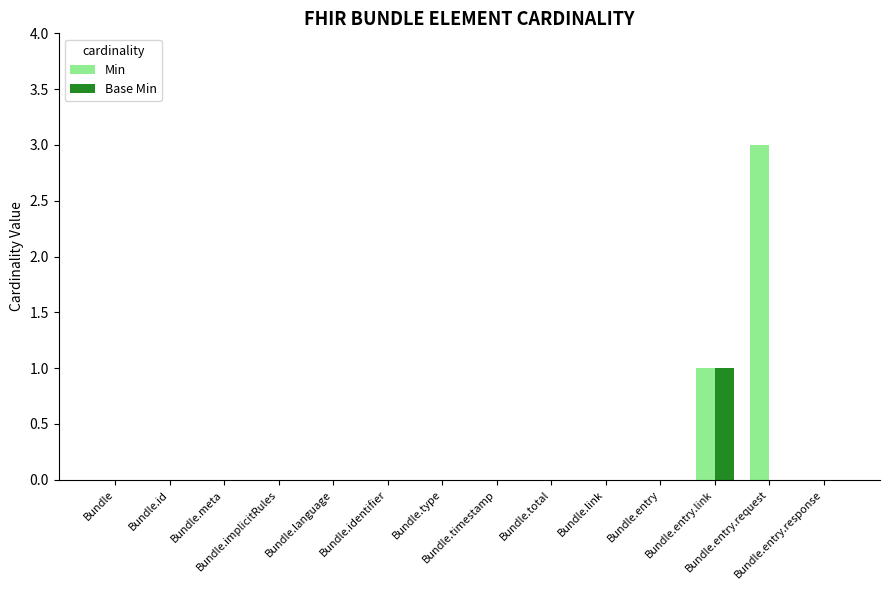

Count the Min values in the range 0 to 1.

13